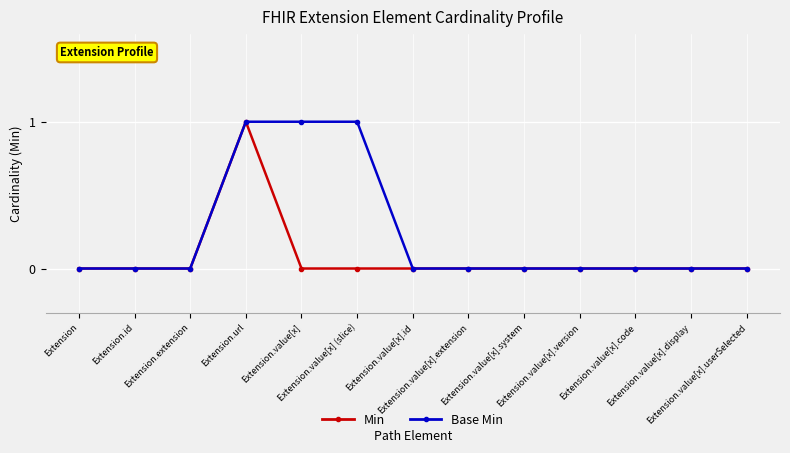

How many categories are shown in the chart?

13